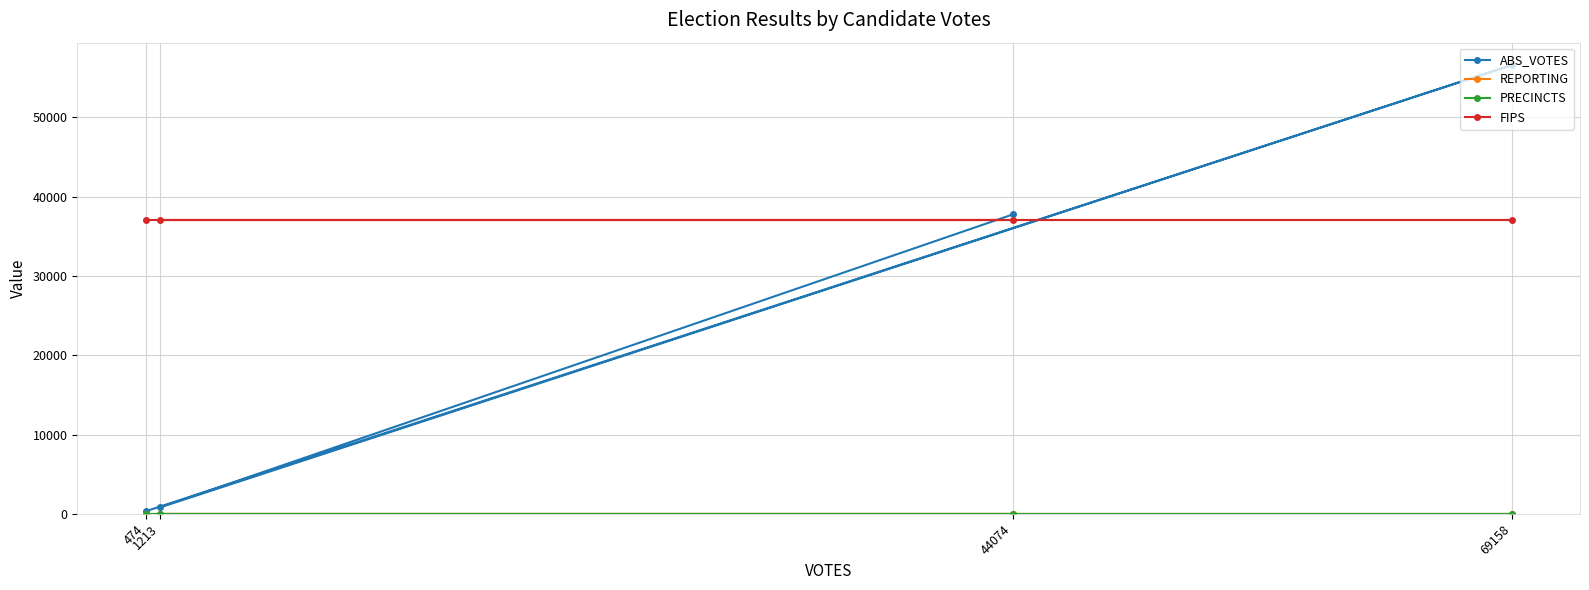

Reading right to left, transcribe all the data shown in this chart.

ABS_VOTES: 474=326	69158=56593	1213=822	44074=37757
REPORTING: 474=46	69158=46	1213=46	44074=46
PRECINCTS: 474=46	69158=46	1213=46	44074=46
FIPS: 474=37071	69158=37071	1213=37071	44074=37071